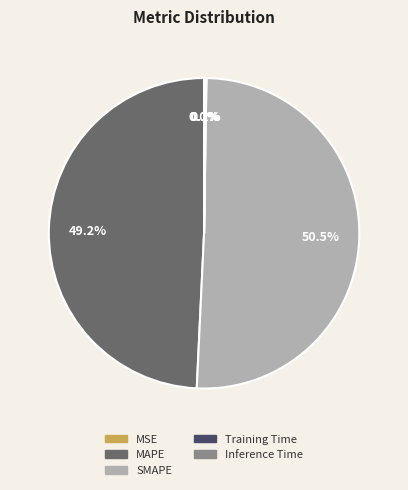

Which slice is the largest?

SMAPE